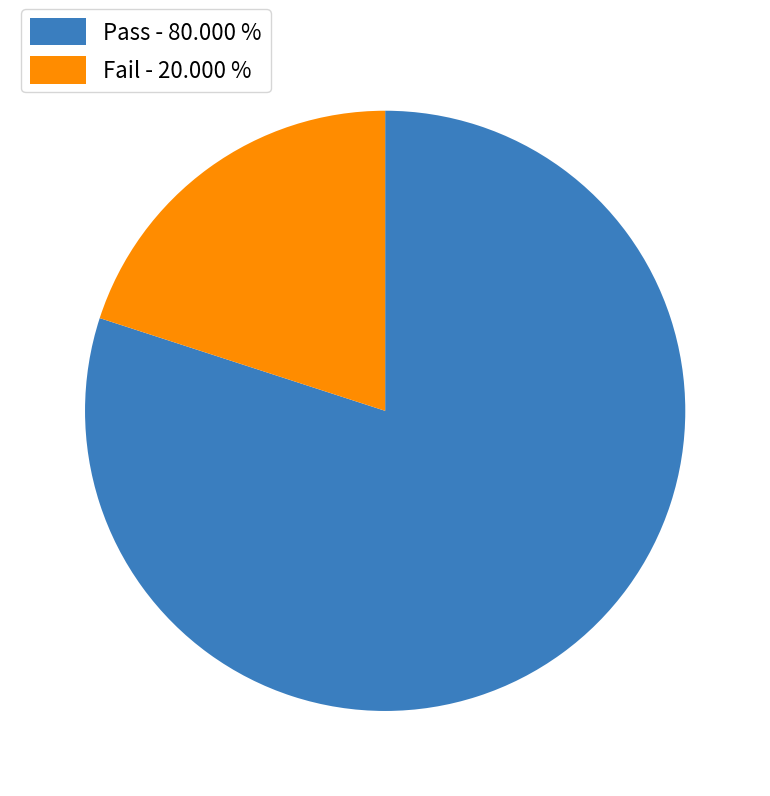

What is the smallest slice in the pie chart?

Fail